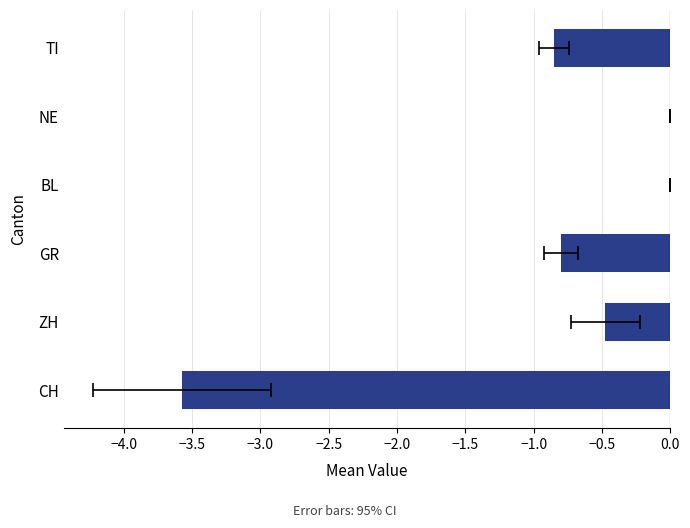

Between CH and NE, which is larger?

NE